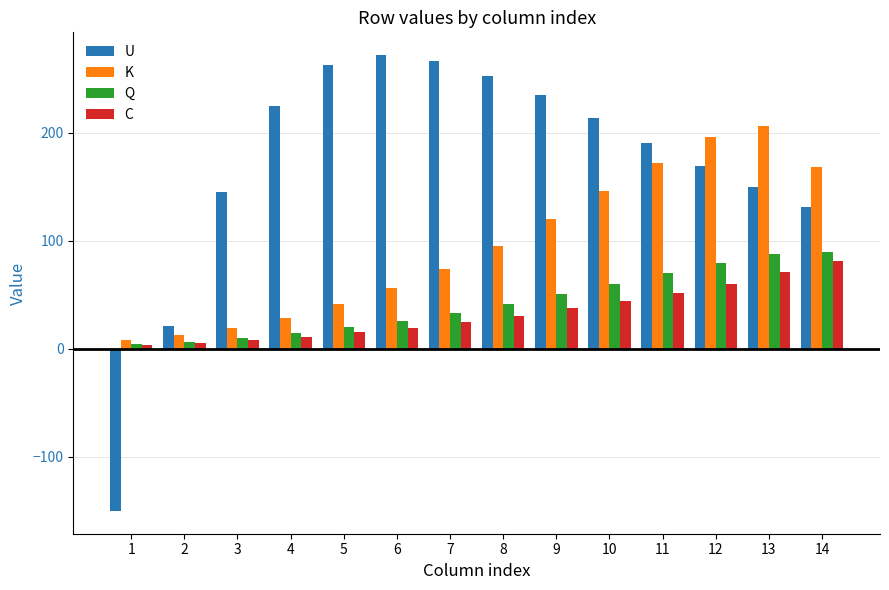

The U series shows -249.8 at 1. True or false?

False